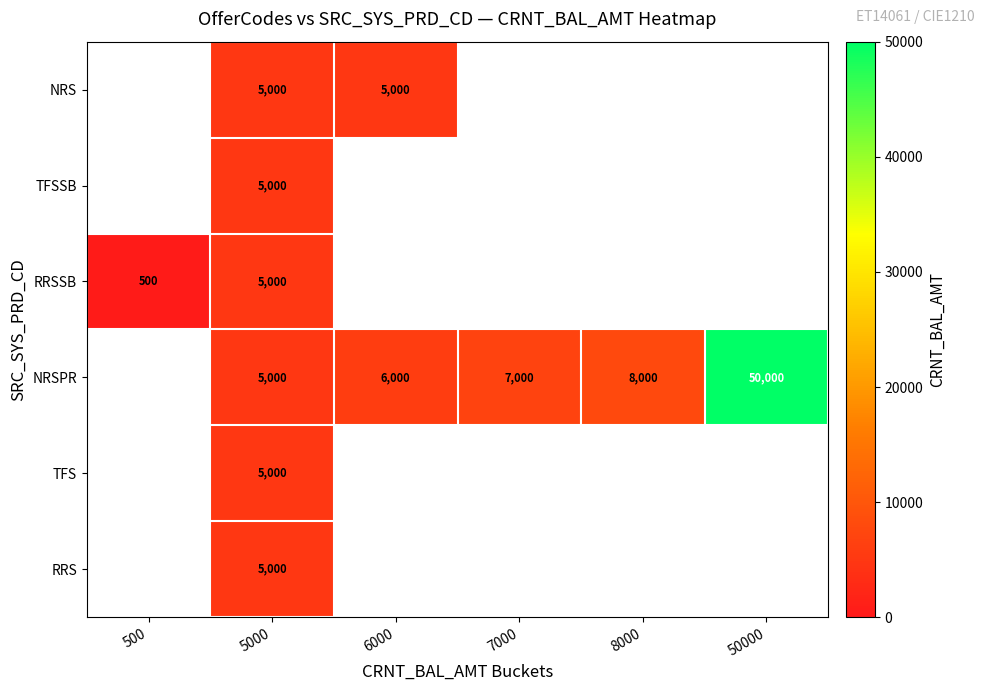

At which category does the chart reach its minimum across all series?

500